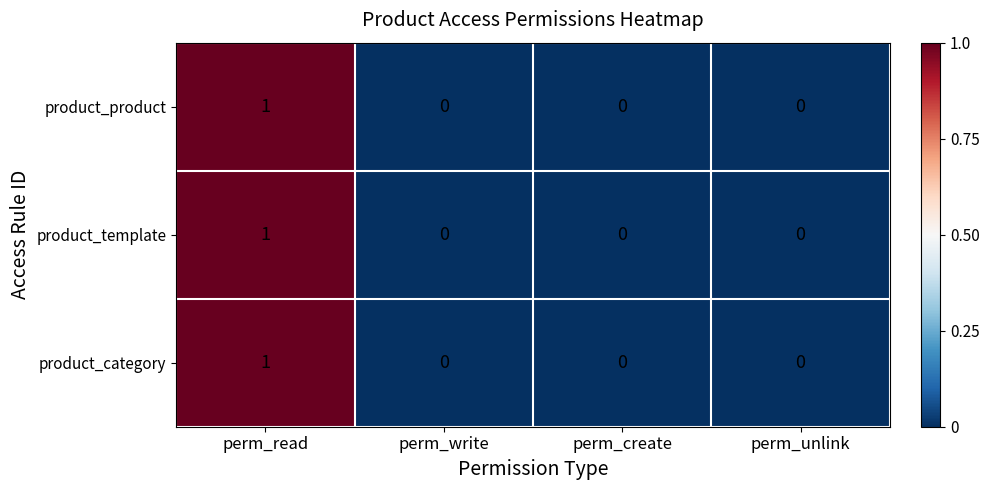

Is the value of product_product at perm_create greater than the value of product_category at perm_read?

No